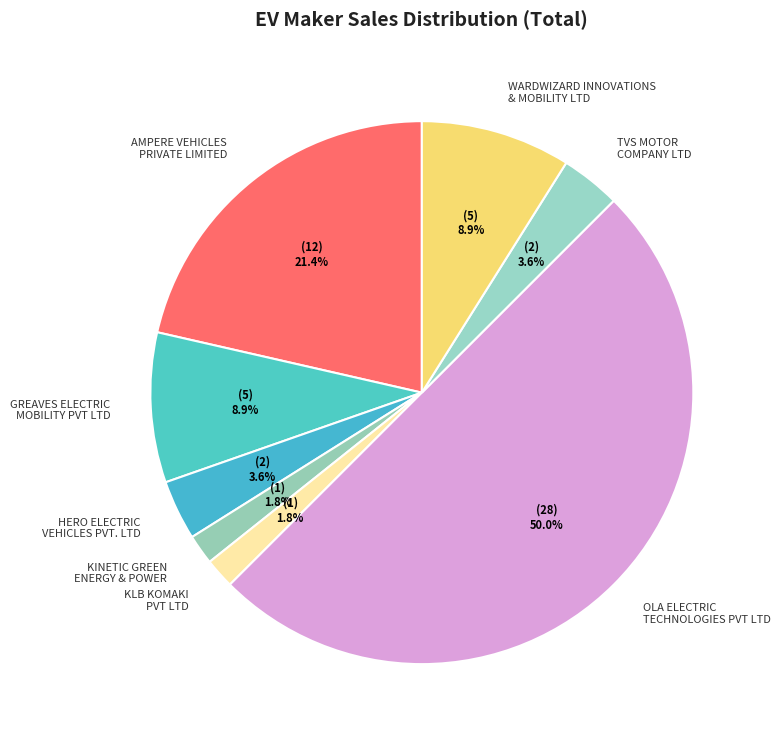

Count the number of slices in the pie.

8